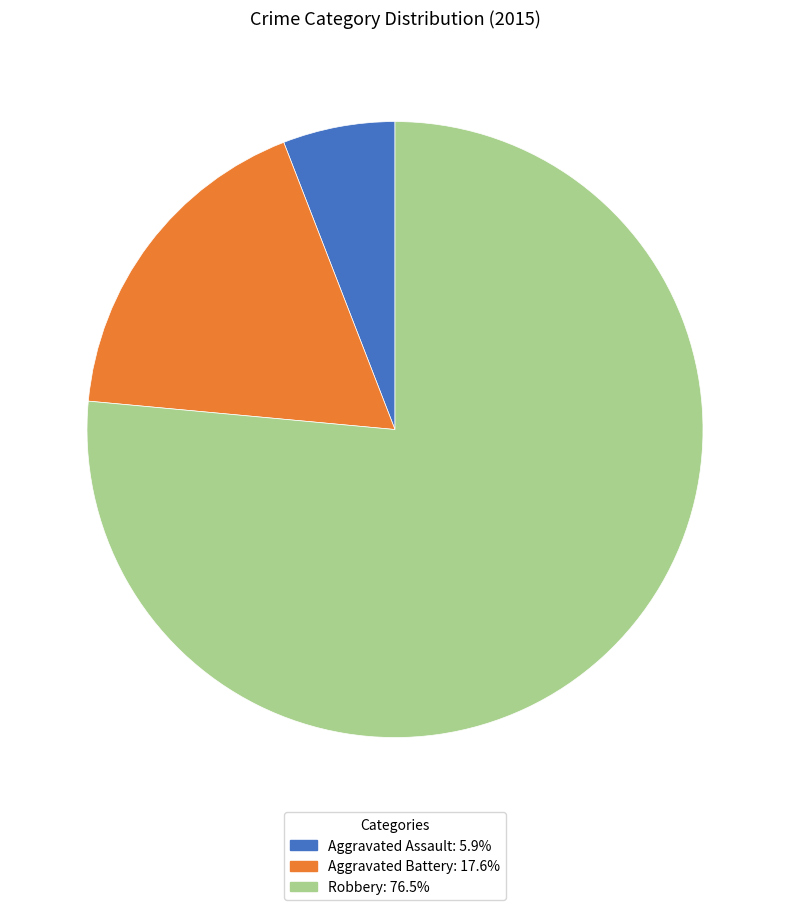

Is there any slice that represents more than half of the pie?

Yes